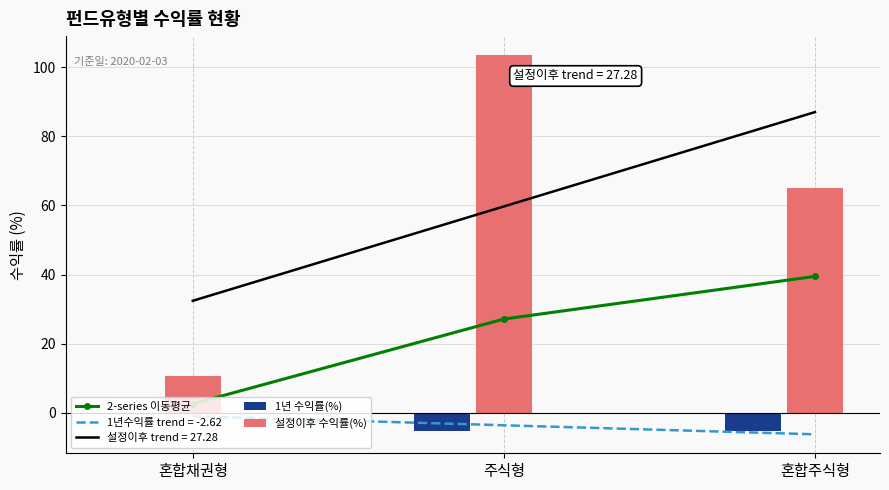

How many data points in 1년 수익률(%) are above -5?

1